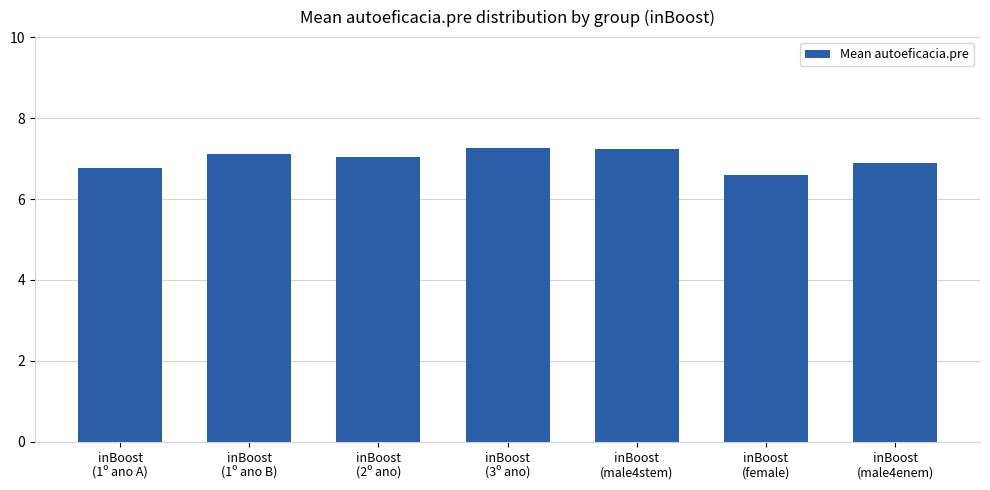

Does the chart contain any negative values?

No